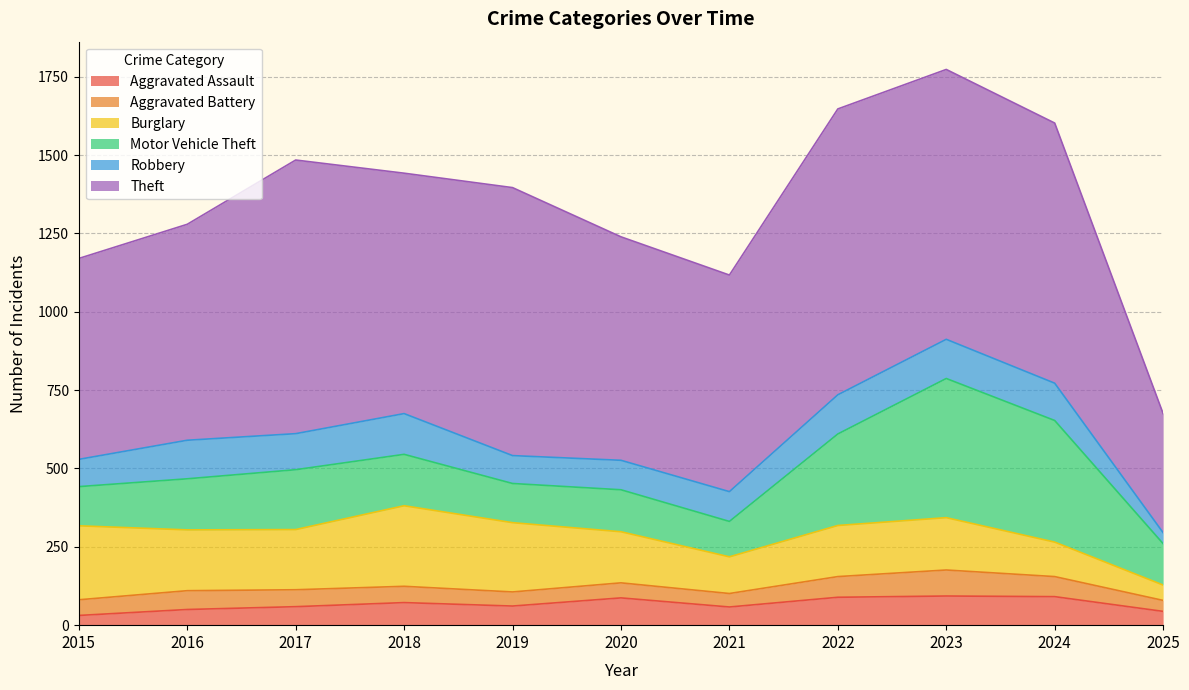

True or false: Burglary has a value of 63 at 2020.

False